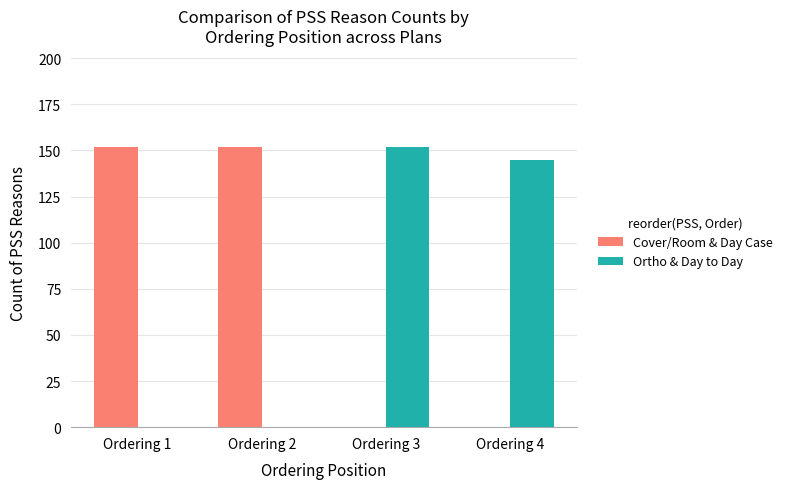

What is the greatest value displayed?

152